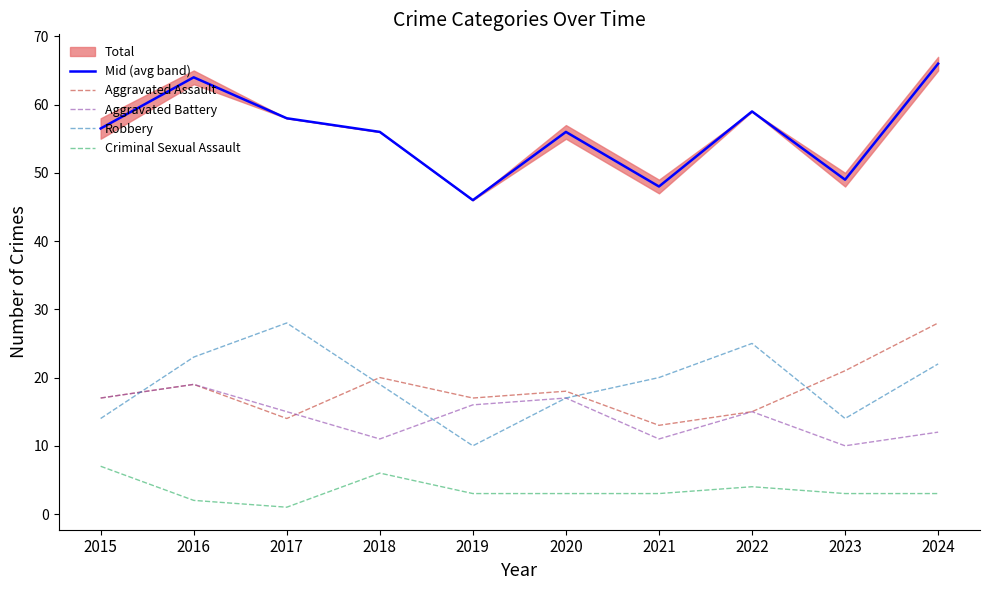

What is the highest value of the Criminal Sexual Assault series?

7.0